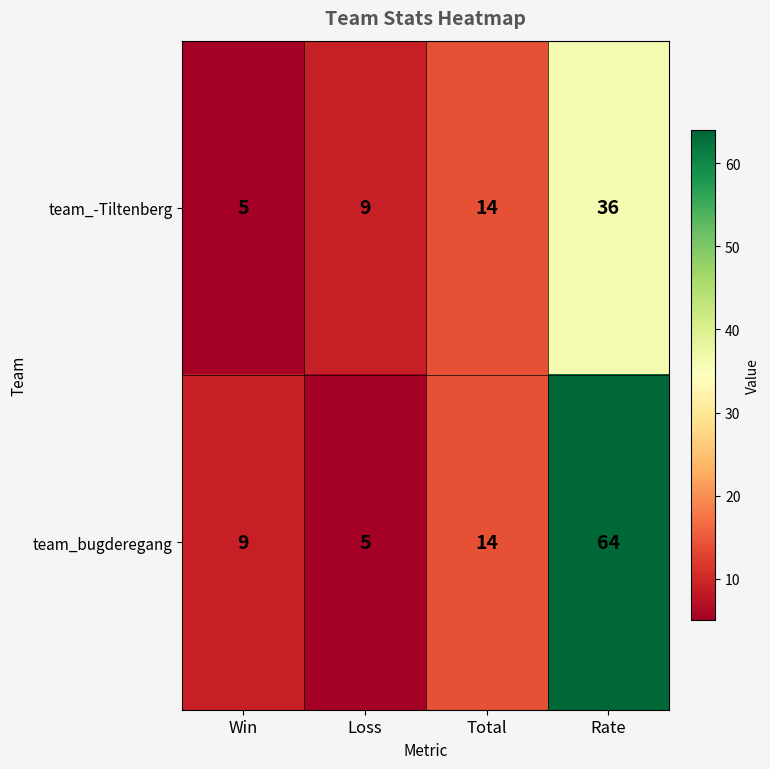

What is the greatest value displayed?

64